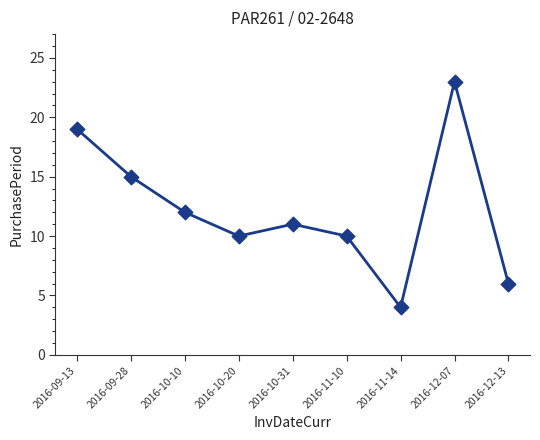

What is the change in value from 2016-09-13 to 2016-10-10?

-7